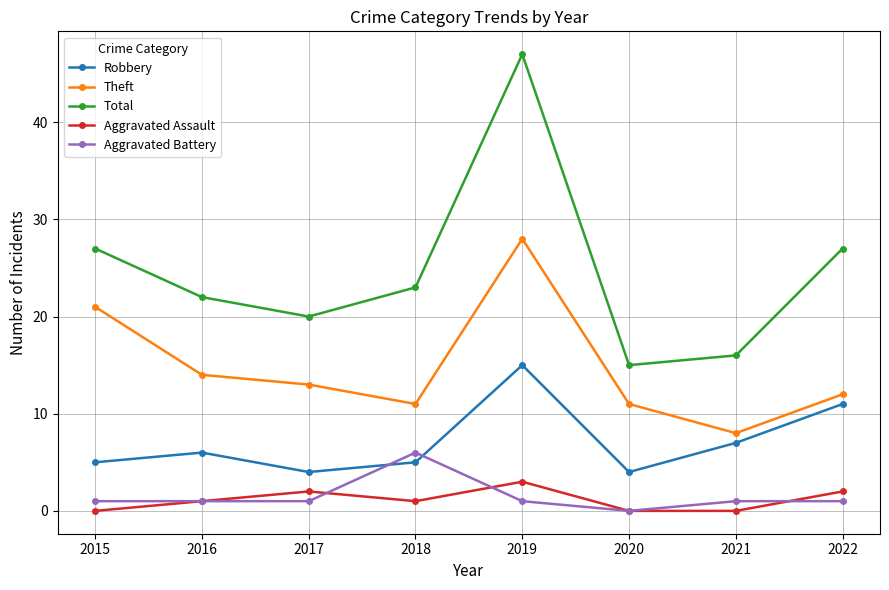

How many values in the Total series are below 23?

4